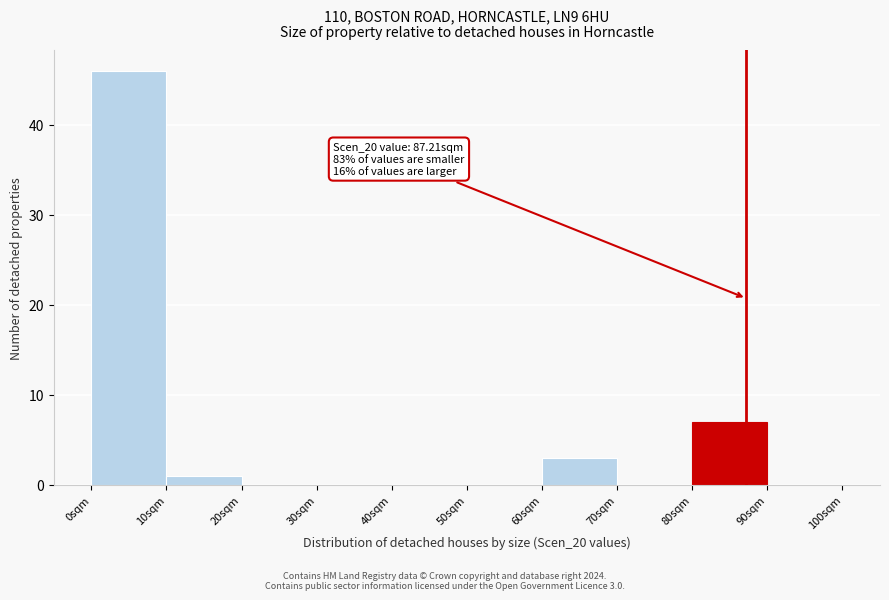

Over which range of the x-axis is the bar tallest?

0 to 10